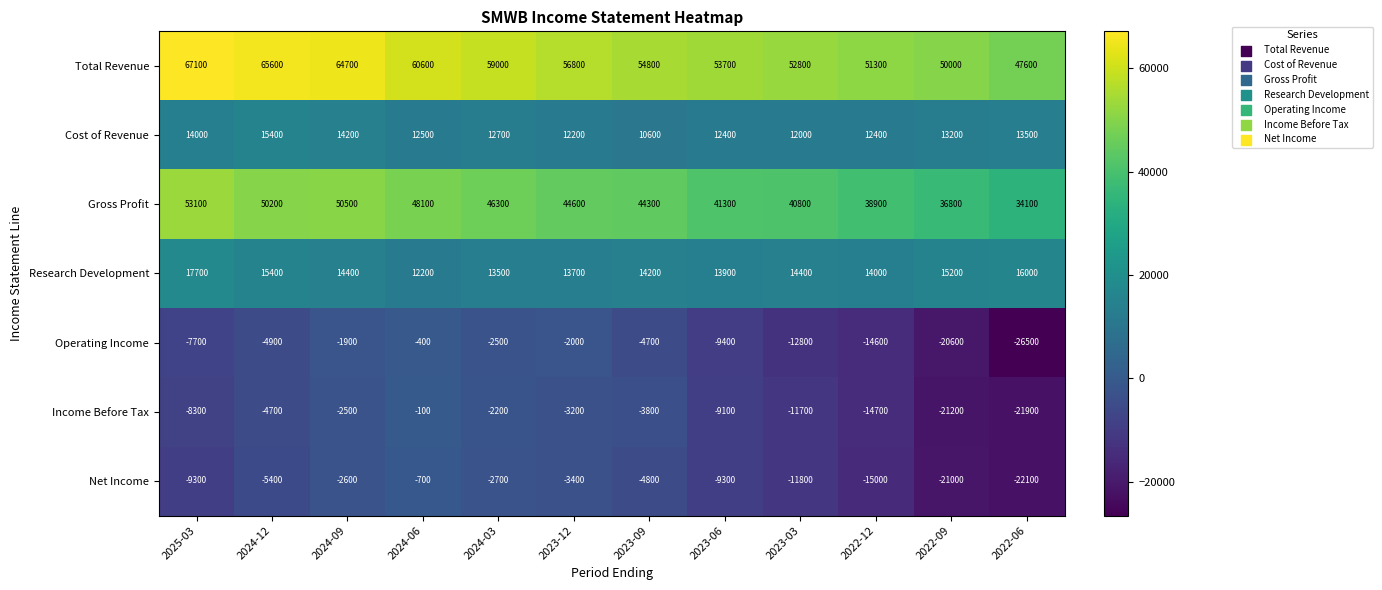

What is the sum of all Operating Income values?

-108000